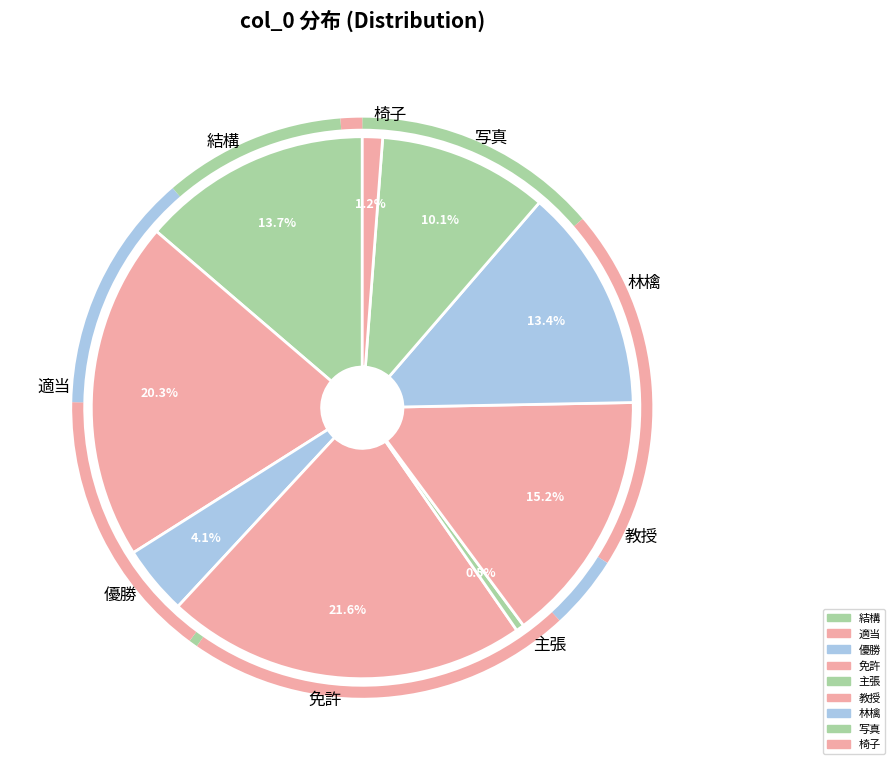

Which has a higher value, 免許 or 主張?

免許